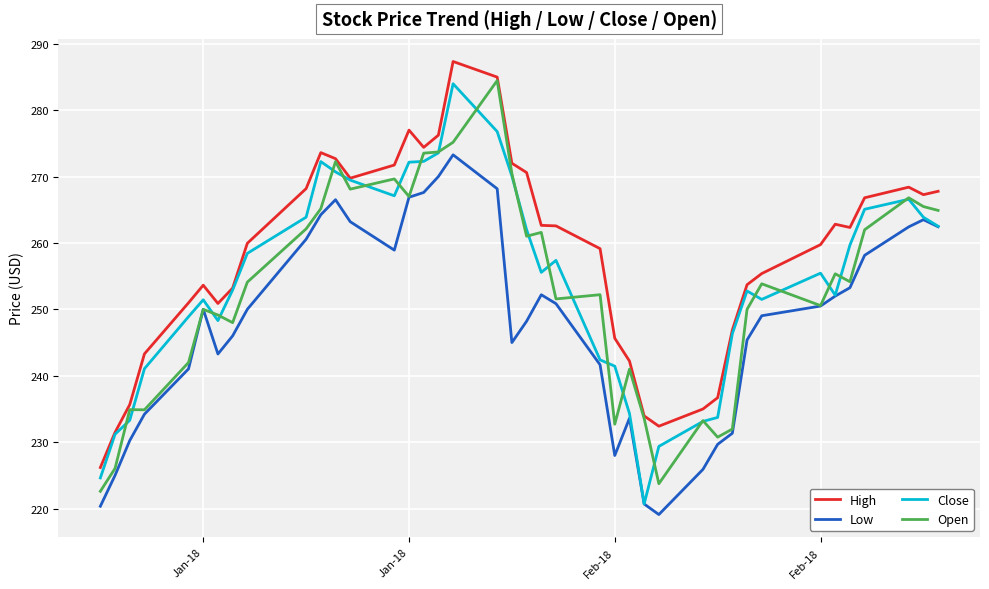

What is the lowest value of the Close series?

220.7